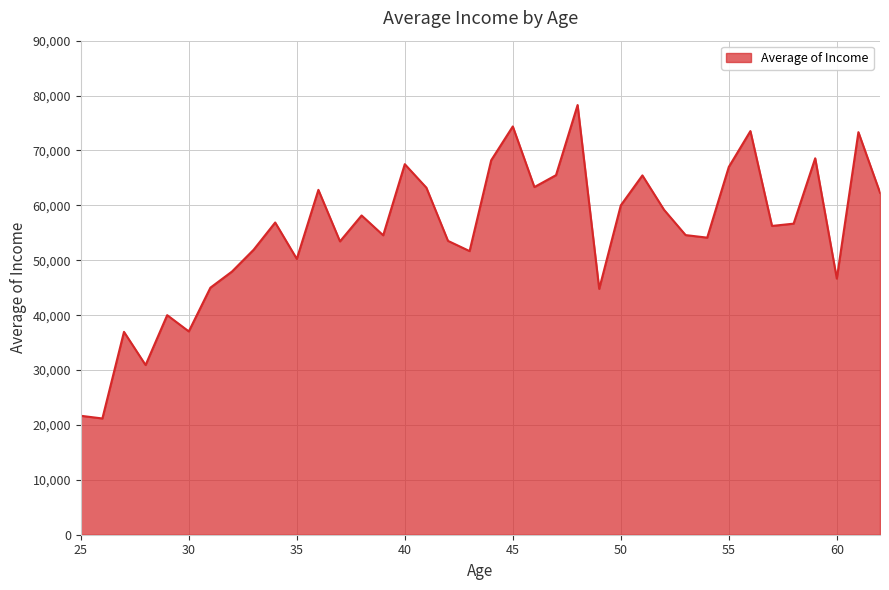

What is the greatest value displayed?

78275.9